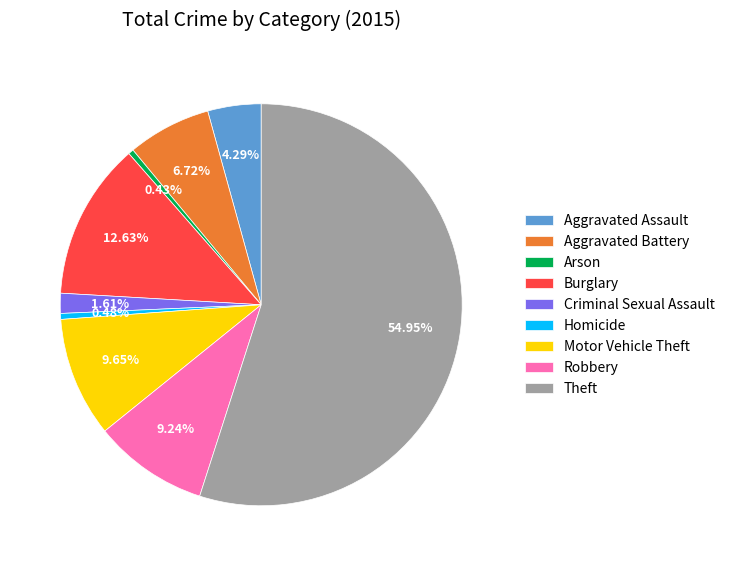

Is the sum of Motor Vehicle Theft and Burglary greater than half?

No